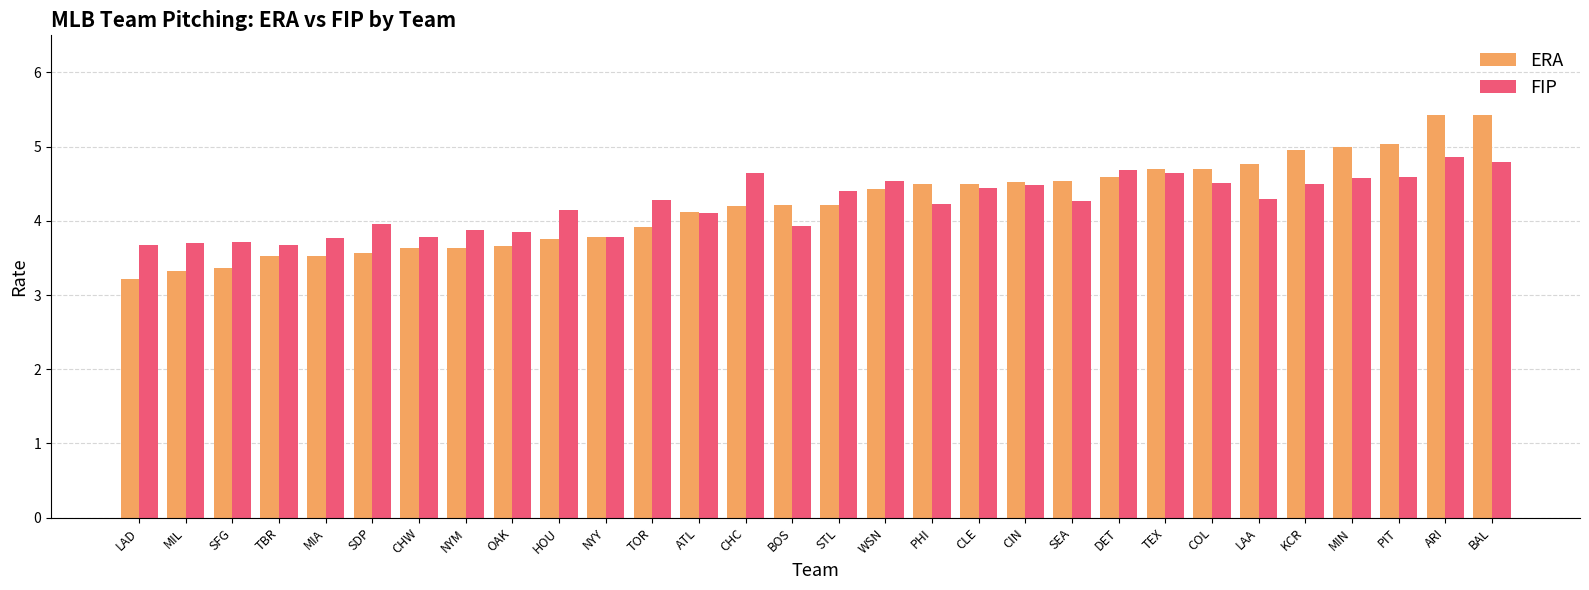

List the series in order of their peak value, highest first.

ERA, FIP